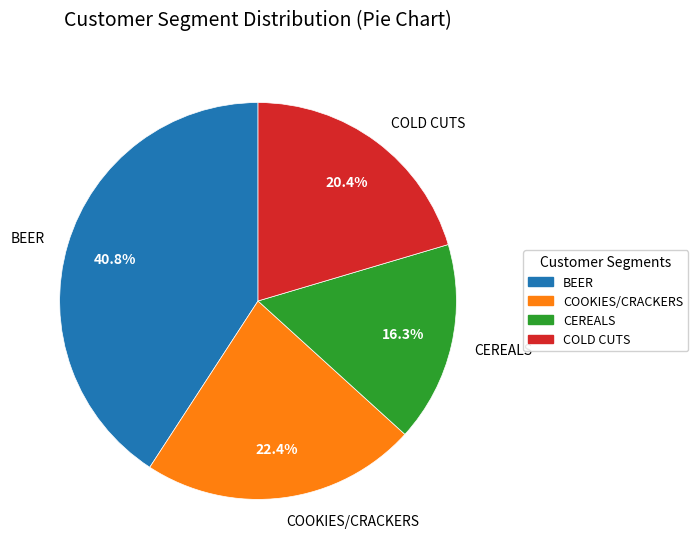

What portion of the pie excludes CEREALS?

83.7%